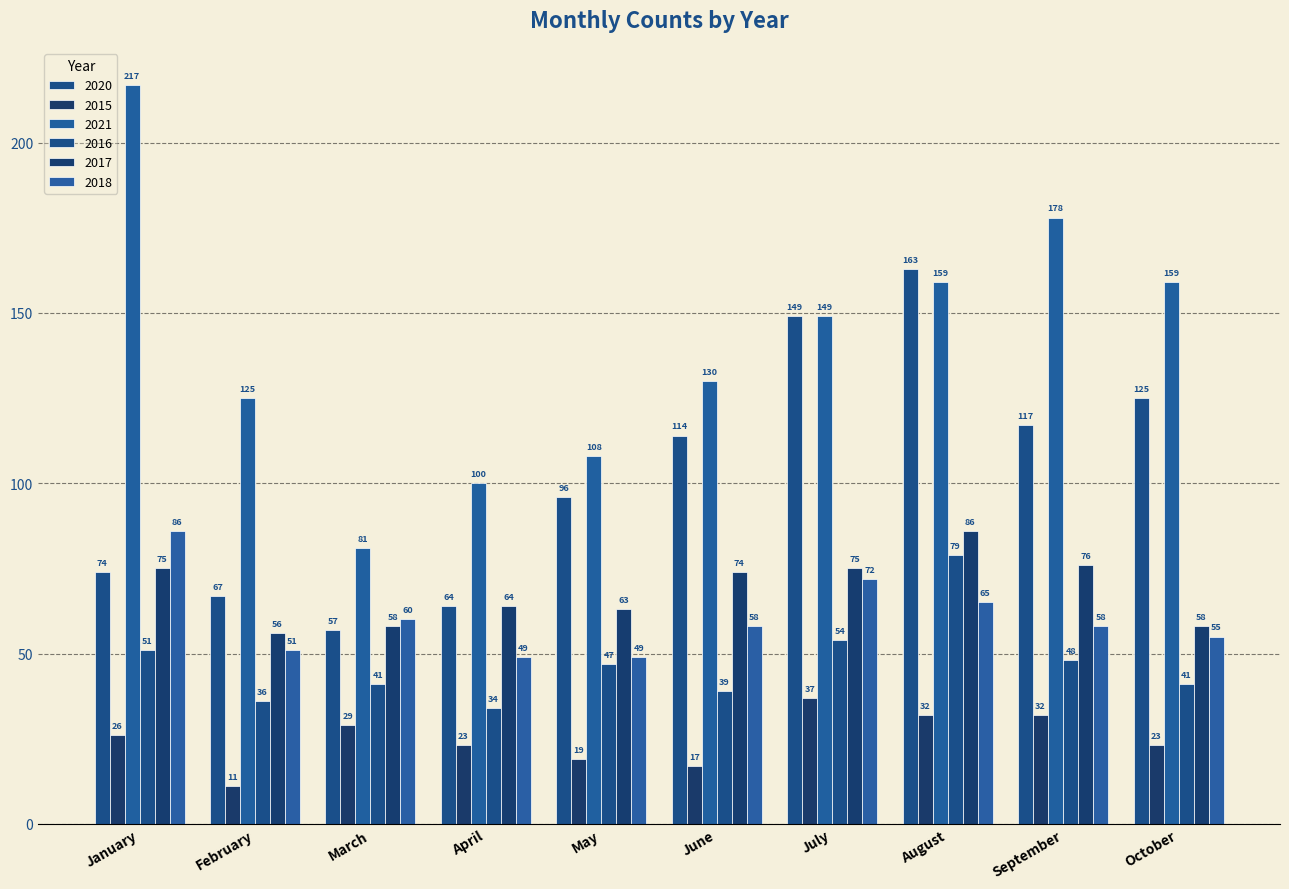

At which label does 2018 first exceed 58?

January